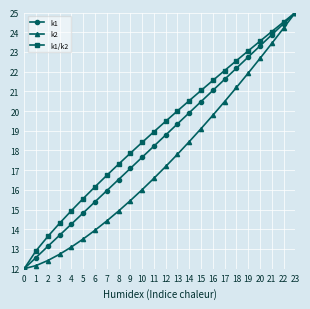

How many distinct data groups are displayed?

3